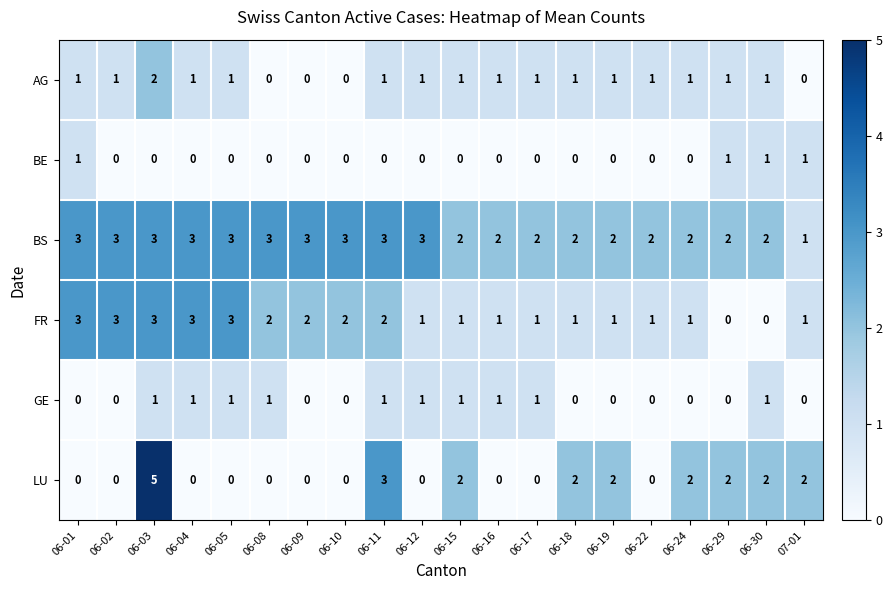

Which series changed the most between 06-08 and 06-10?

GE